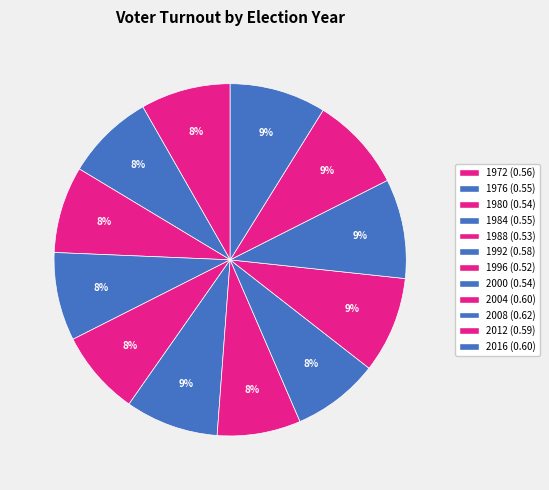

True or false: 2016 accounts for 1% of the total.

False